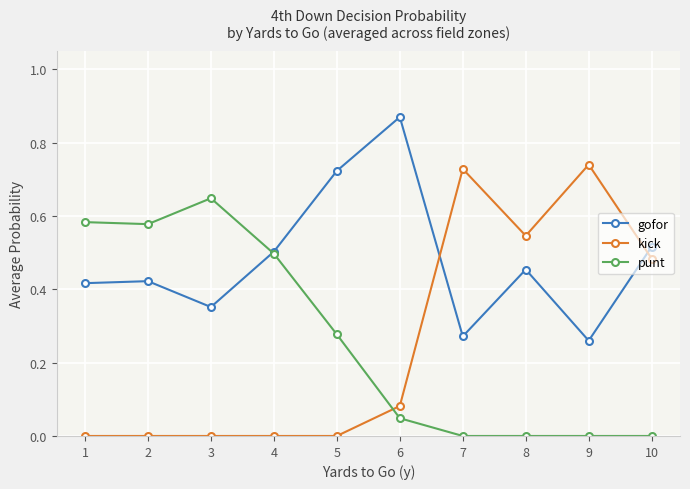

True or false: punt has more than 0 interior local peaks.

True